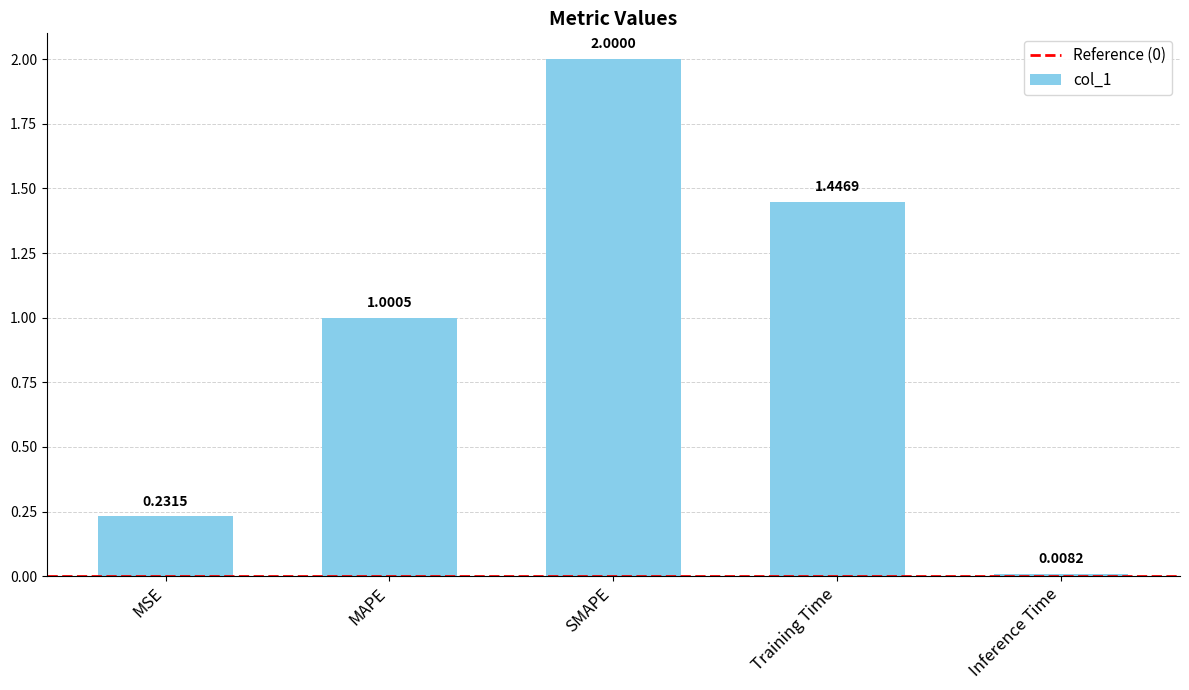

Between MAPE and Training Time, which is larger?

Training Time